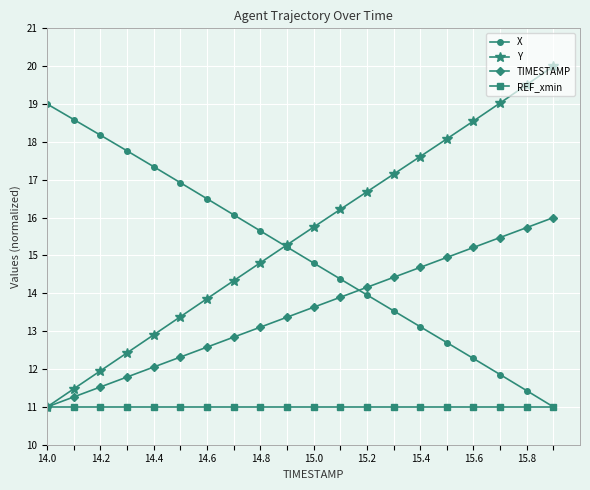

Which series has the widest spread of values?

Y